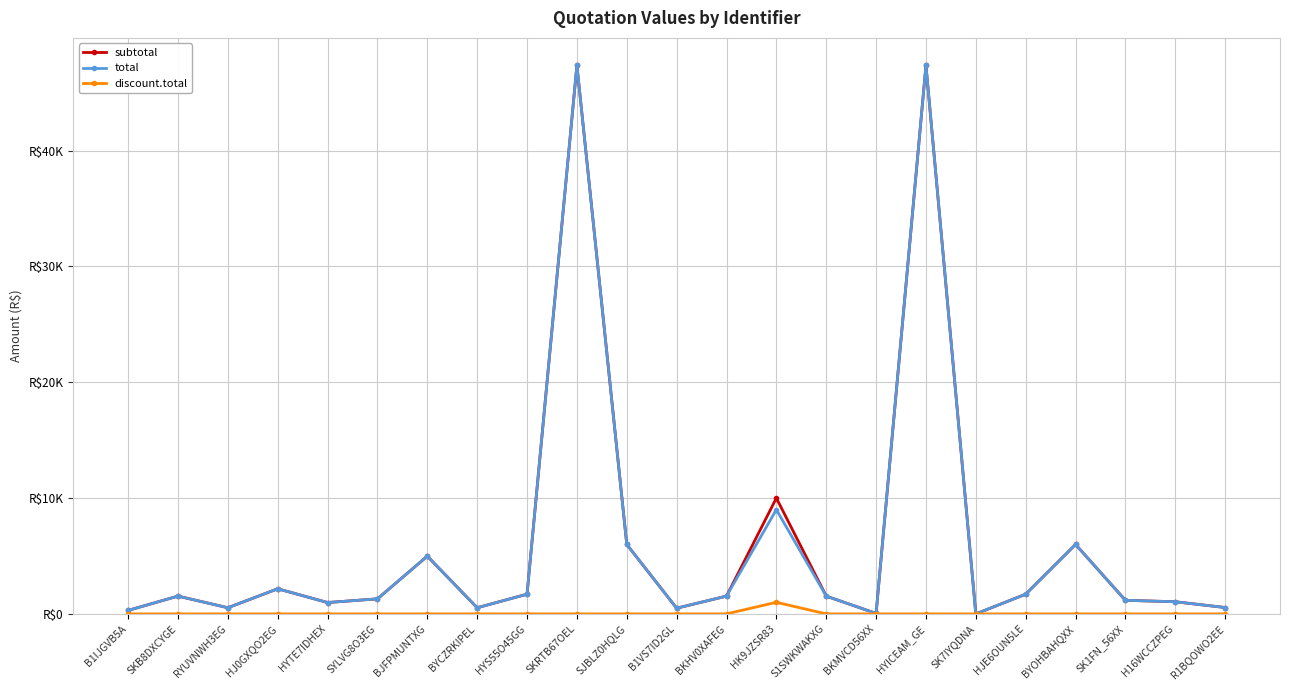

Between SYLVG8O3EG and HJE6OUN5LE, which series saw the biggest shift?

subtotal